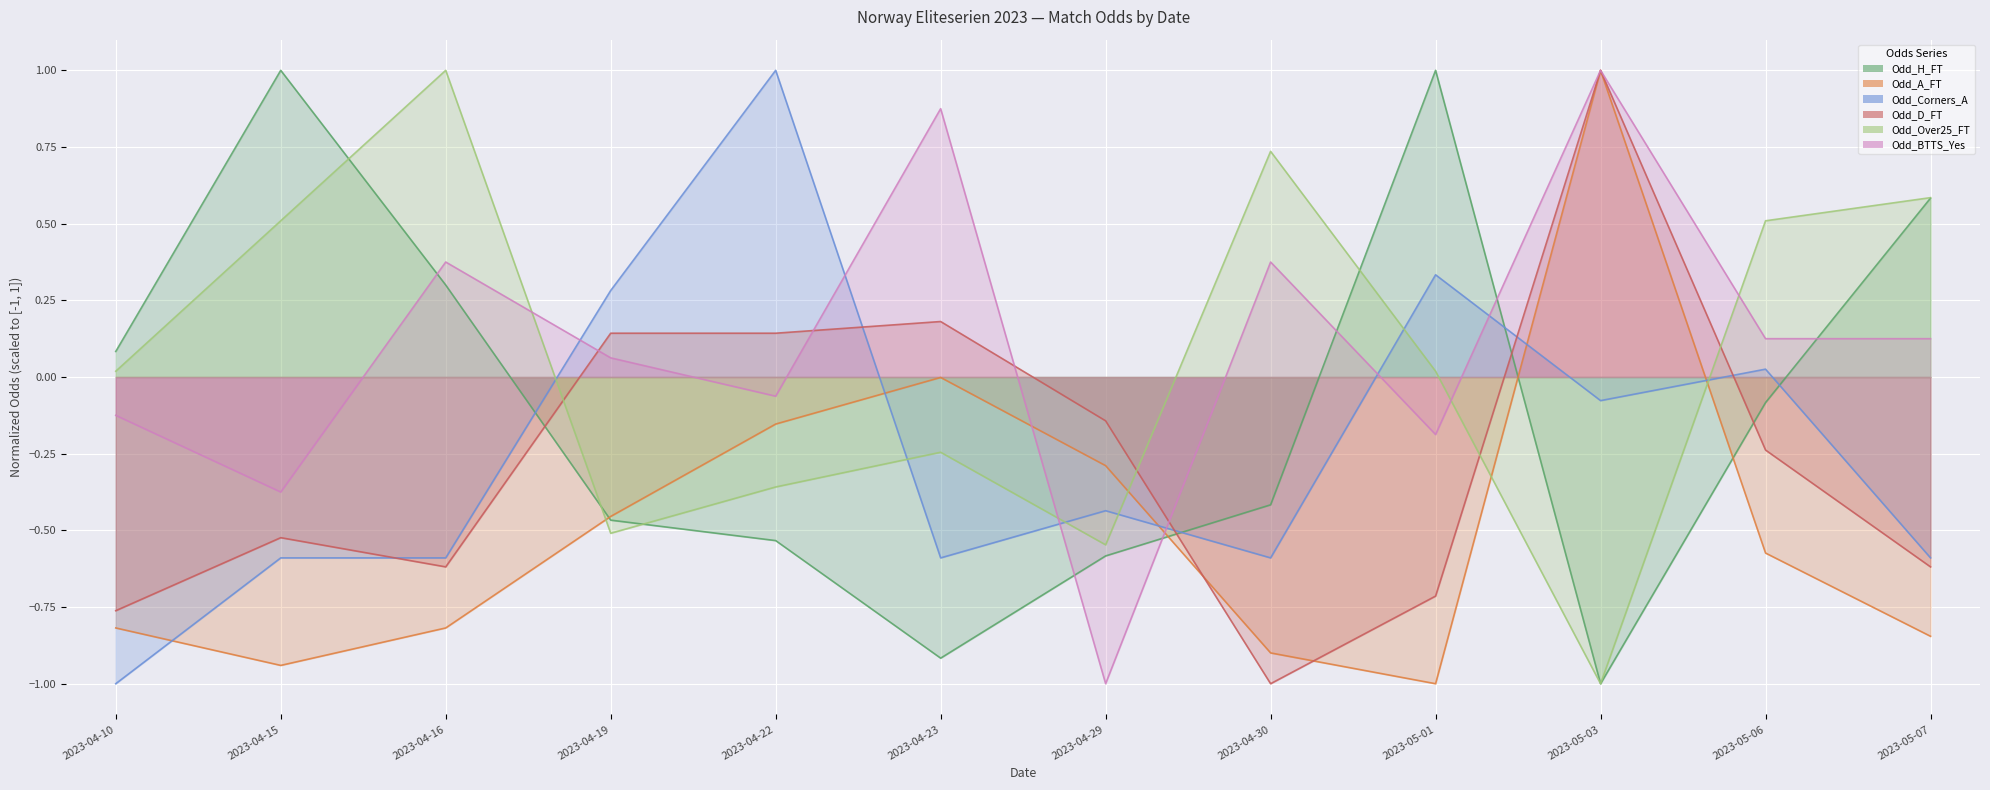

What is the highest value of the Odd_Corners_A series?

1.0